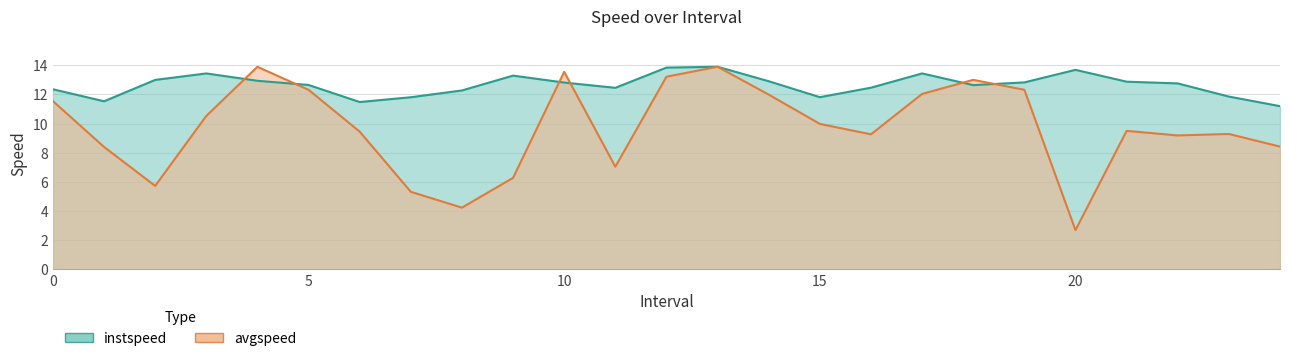

Where is the first local maximum for avgspeed?

4.0